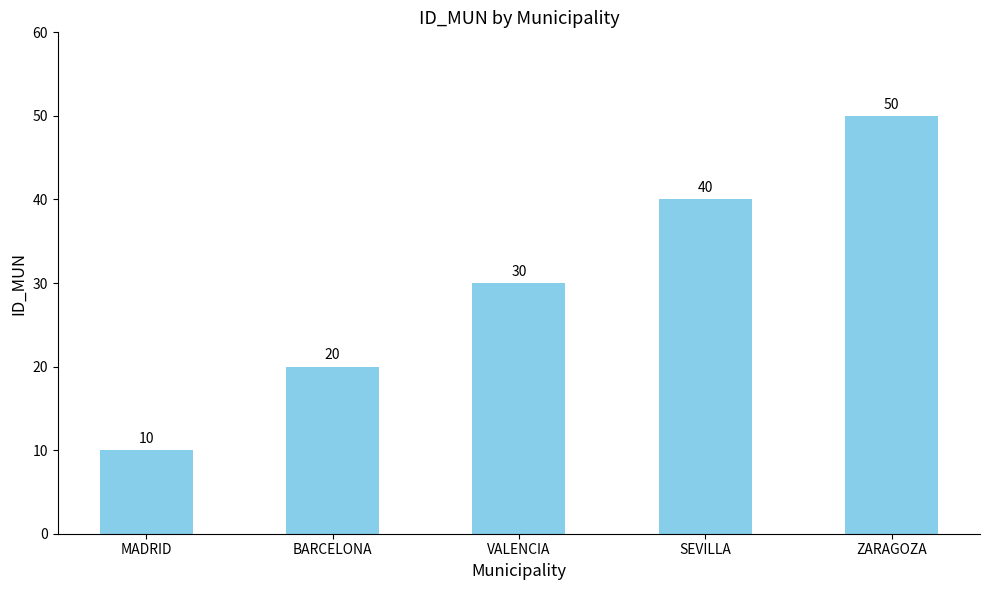

Reading right to left, what are all the values shown in this chart?

50	40	30	20	10